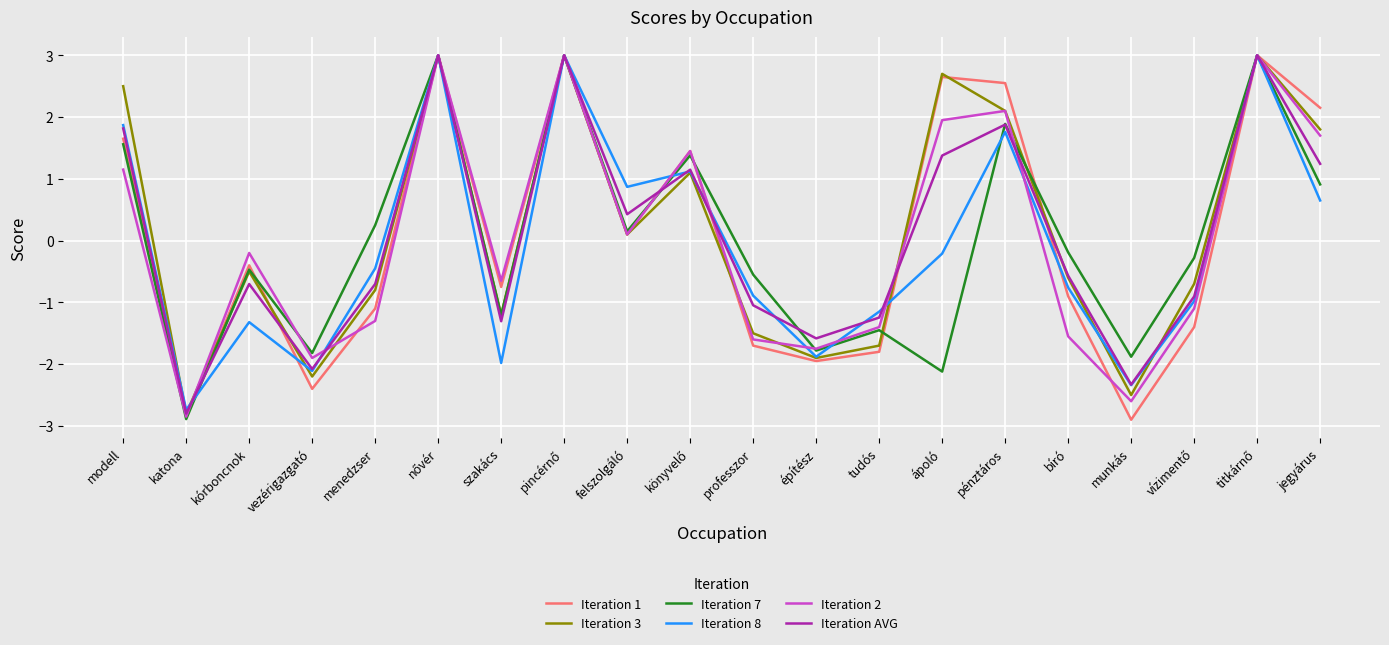

True or false: Iteration 7 has a value of 1.6 at modell.

True